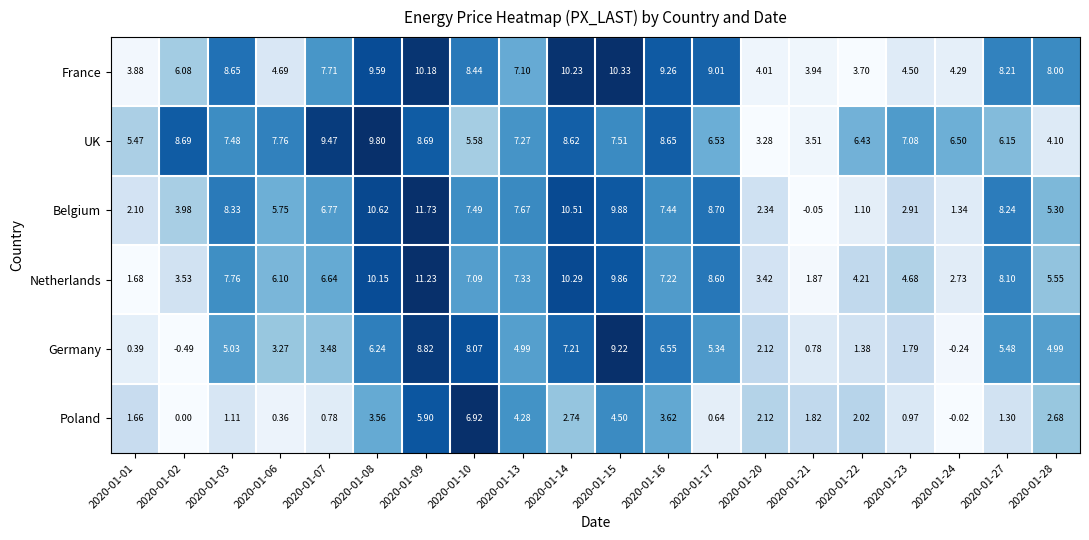

Between 2020-01-17 and 2020-01-21, which series saw the biggest shift?

Belgium